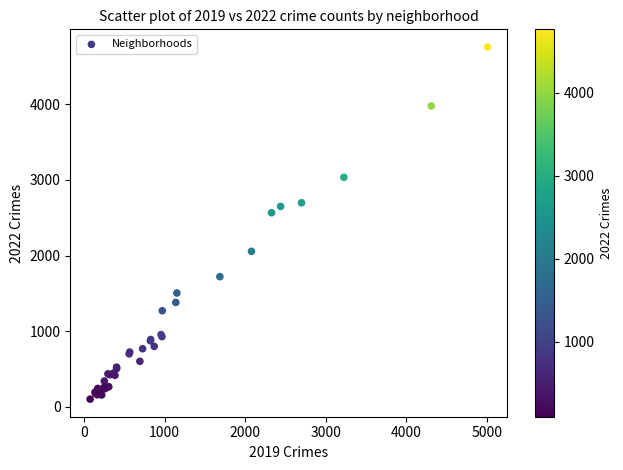

What Y value in the scatter plot is closest to 2430?

2566